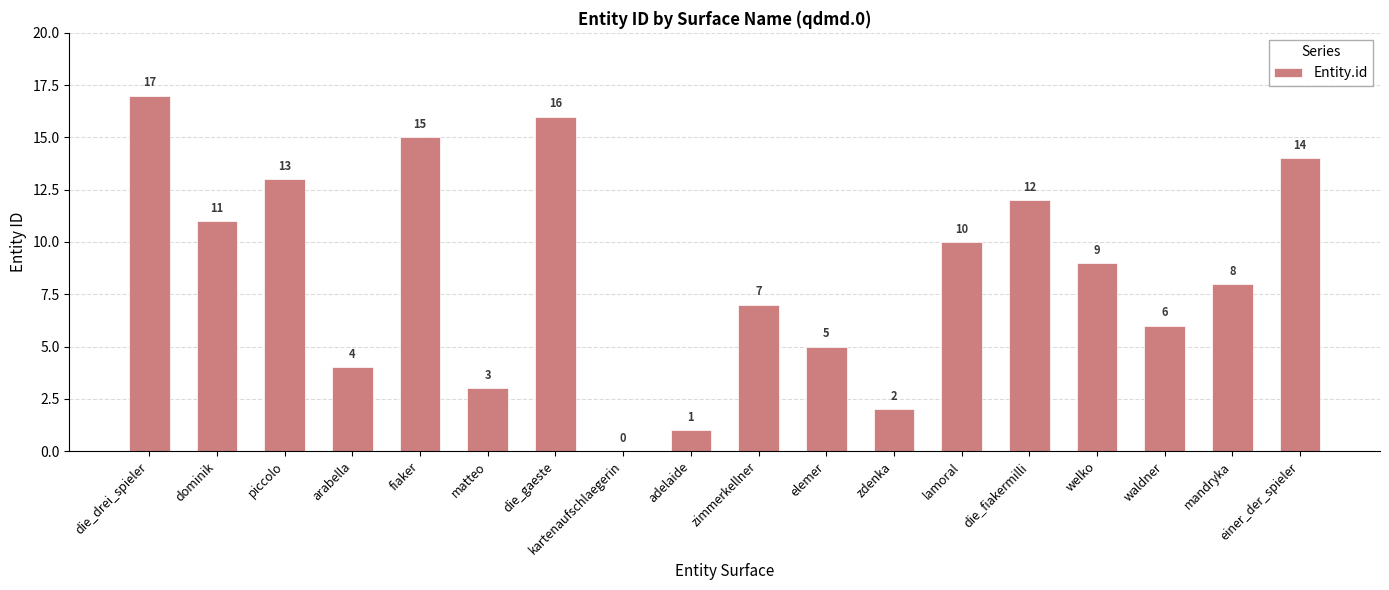

The chart shows a value of 13 at piccolo. True or false?

True